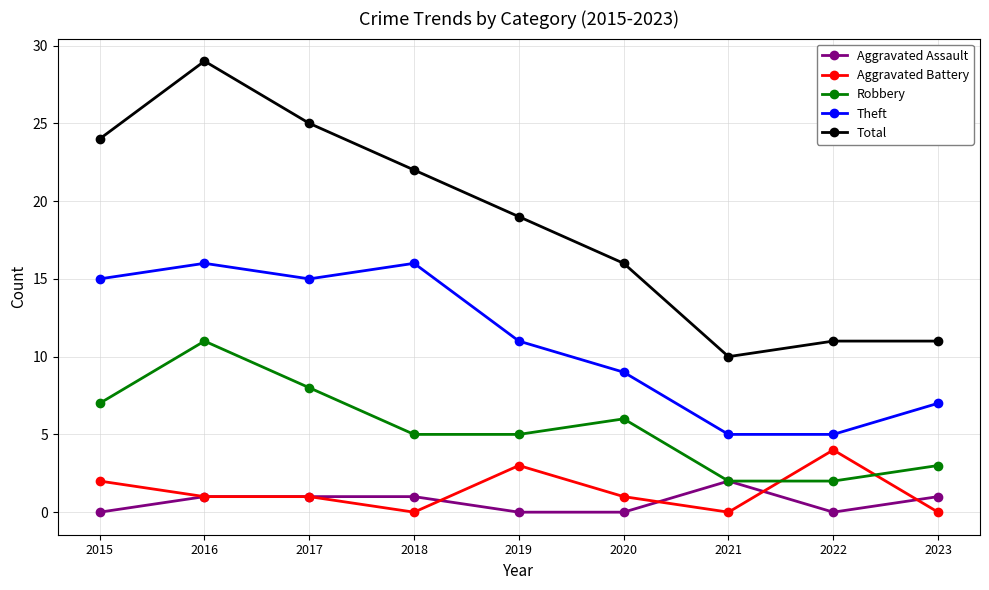

True or false: Total and Robbery cross at least once.

False